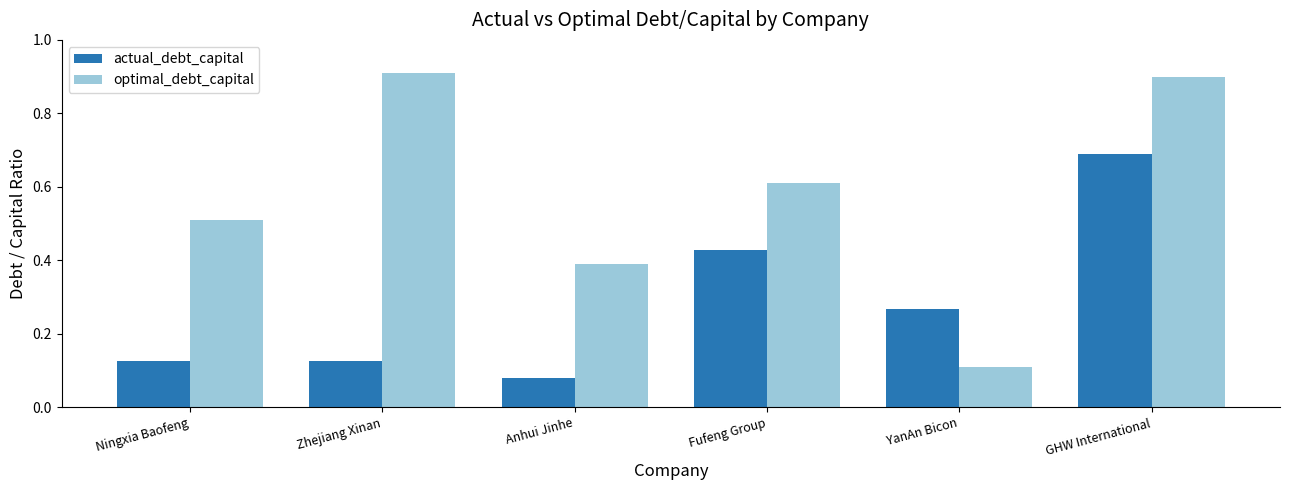

The actual_debt_capital series shows 0.2 at Ningxia Baofeng. True or false?

False